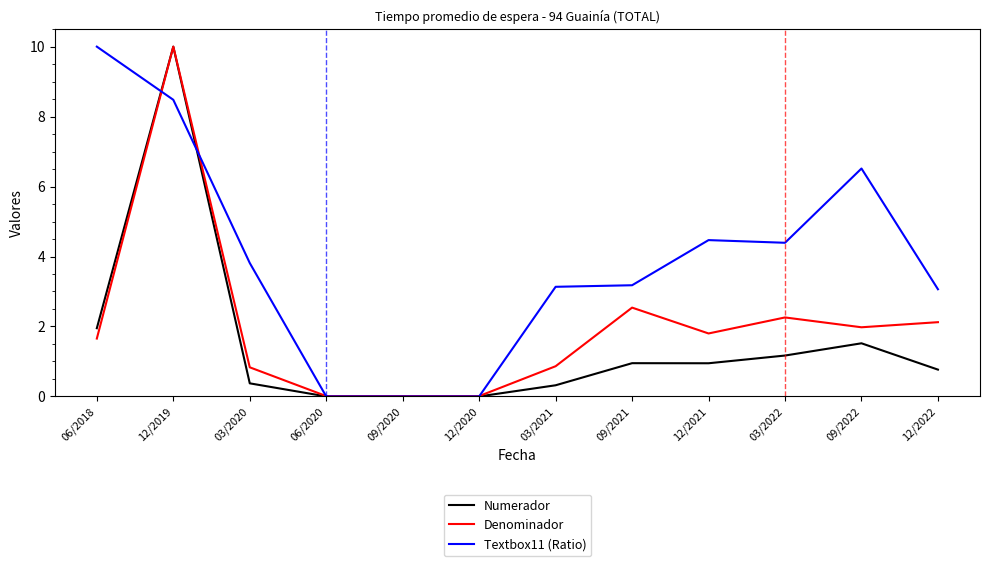

How many values in the Textbox11 (Ratio) series exceed 3?

9